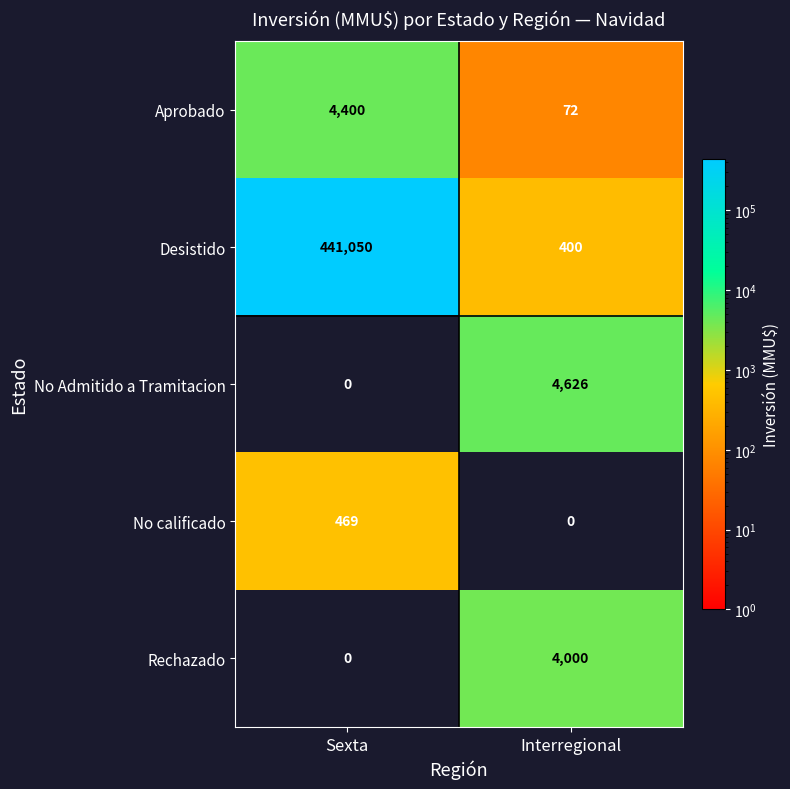

List the series in order of their peak value, highest first.

Desistido, No Admitido a Tramitacion, Aprobado, Rechazado, No calificado